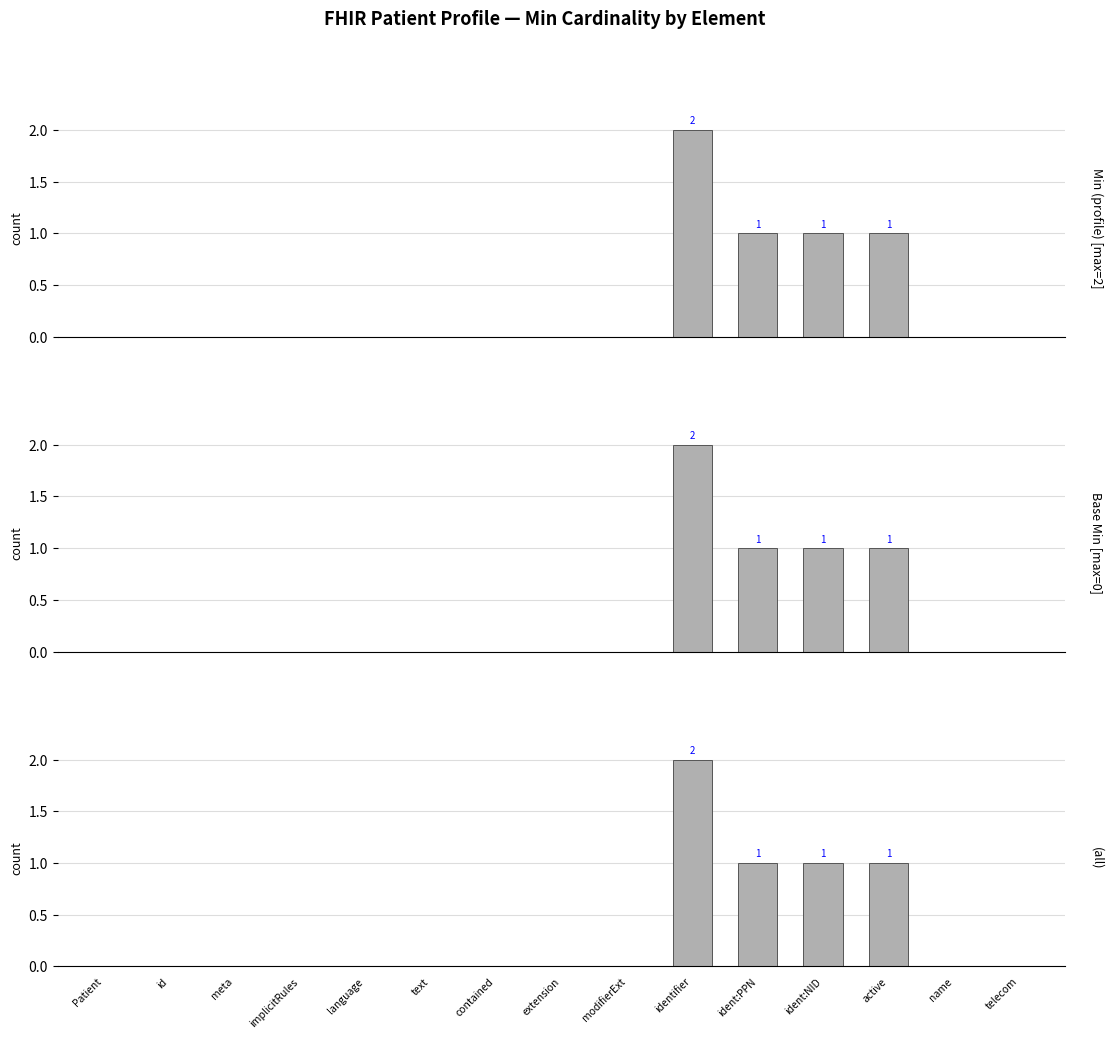

Reading left to right, what are all the values shown in this chart?

Min: Patient=0	id=0	meta=0	implicitRules=0	language=0	text=0	contained=0	extension=0	modifierExt=0	identifier=2	ident:PPN=1	ident:NID=1	active=1	name=0	telecom=0
Base Min: Patient=0	id=0	meta=0	implicitRules=0	language=0	text=0	contained=0	extension=0	modifierExt=0	identifier=2	ident:PPN=1	ident:NID=1	active=1	name=0	telecom=0
Combined: Patient=0	id=0	meta=0	implicitRules=0	language=0	text=0	contained=0	extension=0	modifierExt=0	identifier=2	ident:PPN=1	ident:NID=1	active=1	name=0	telecom=0